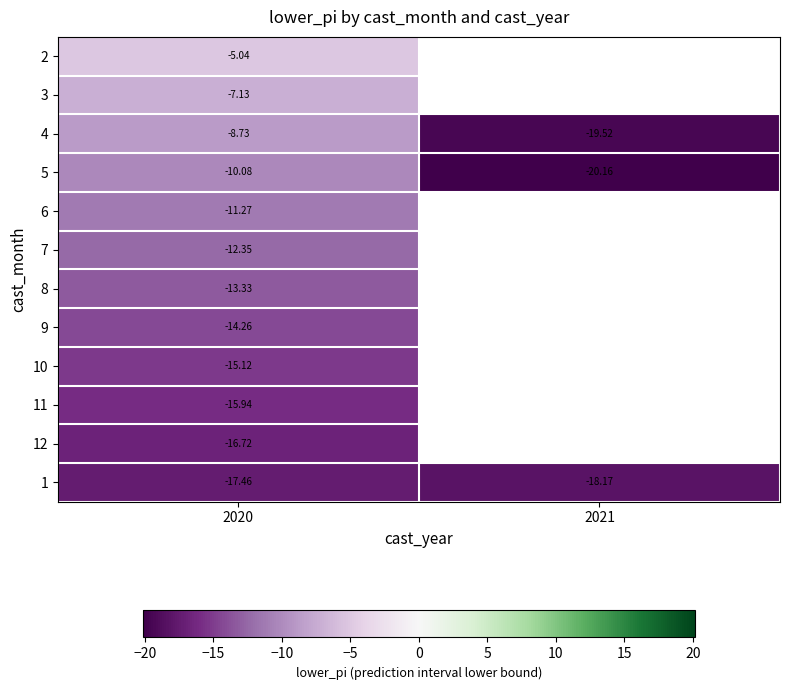

Is it true that 3 equals -7.1 at 2020?

True